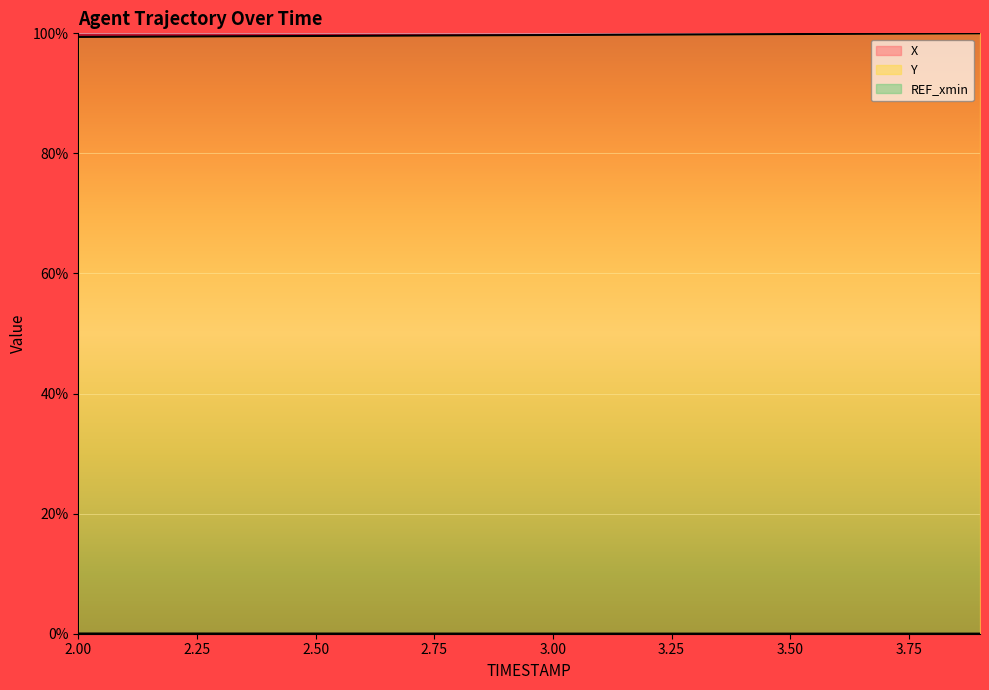

True or false: X and Y cross at least once.

False